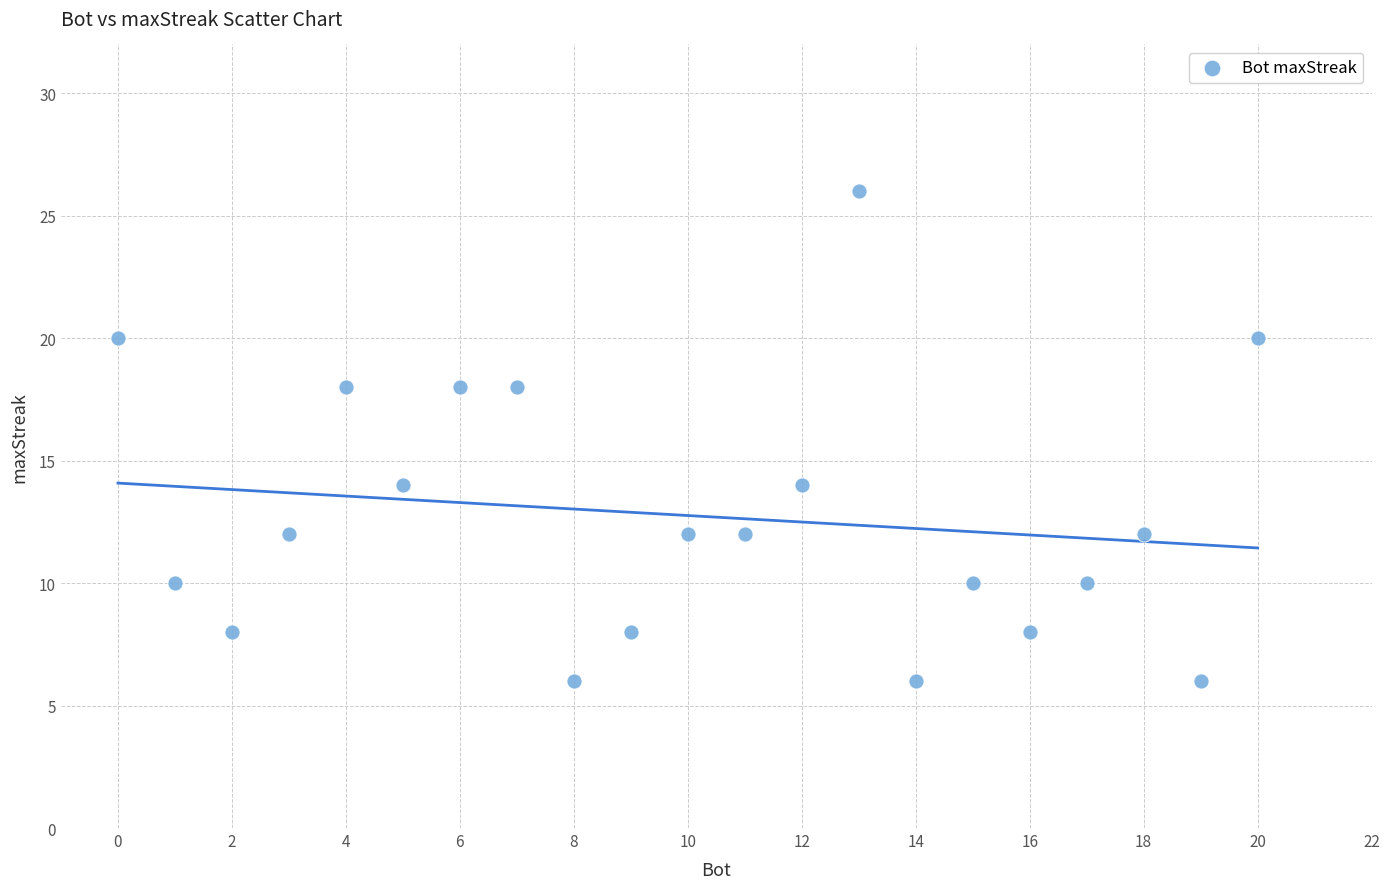

What is the range of Y values (max minus min)?

20